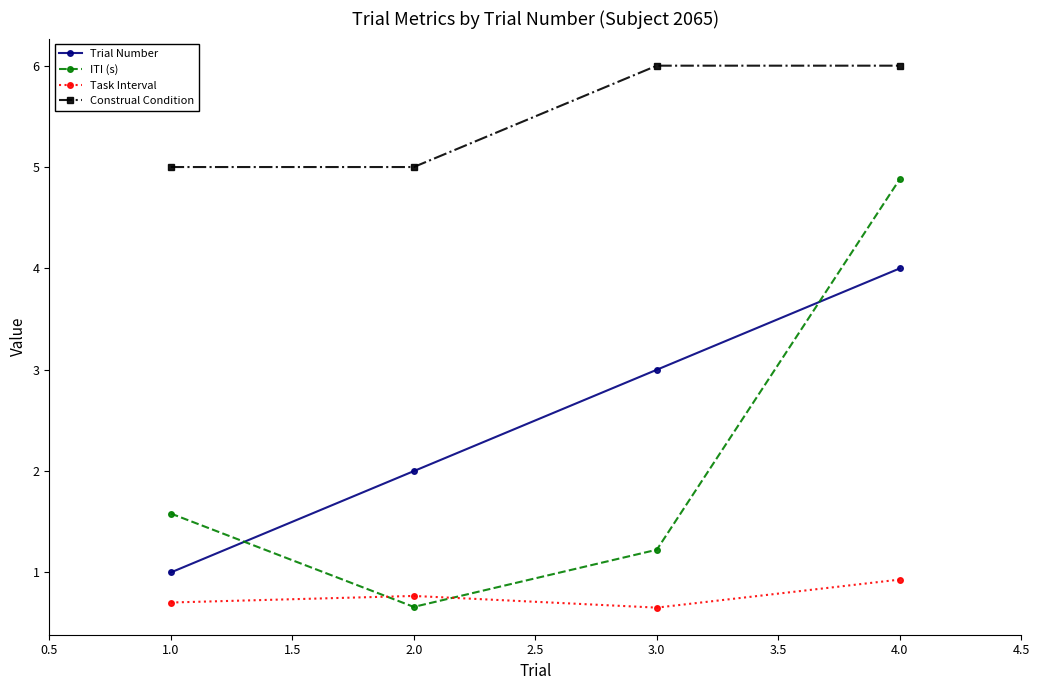

The Construal Condition series shows 4.1 at 4.0. True or false?

False